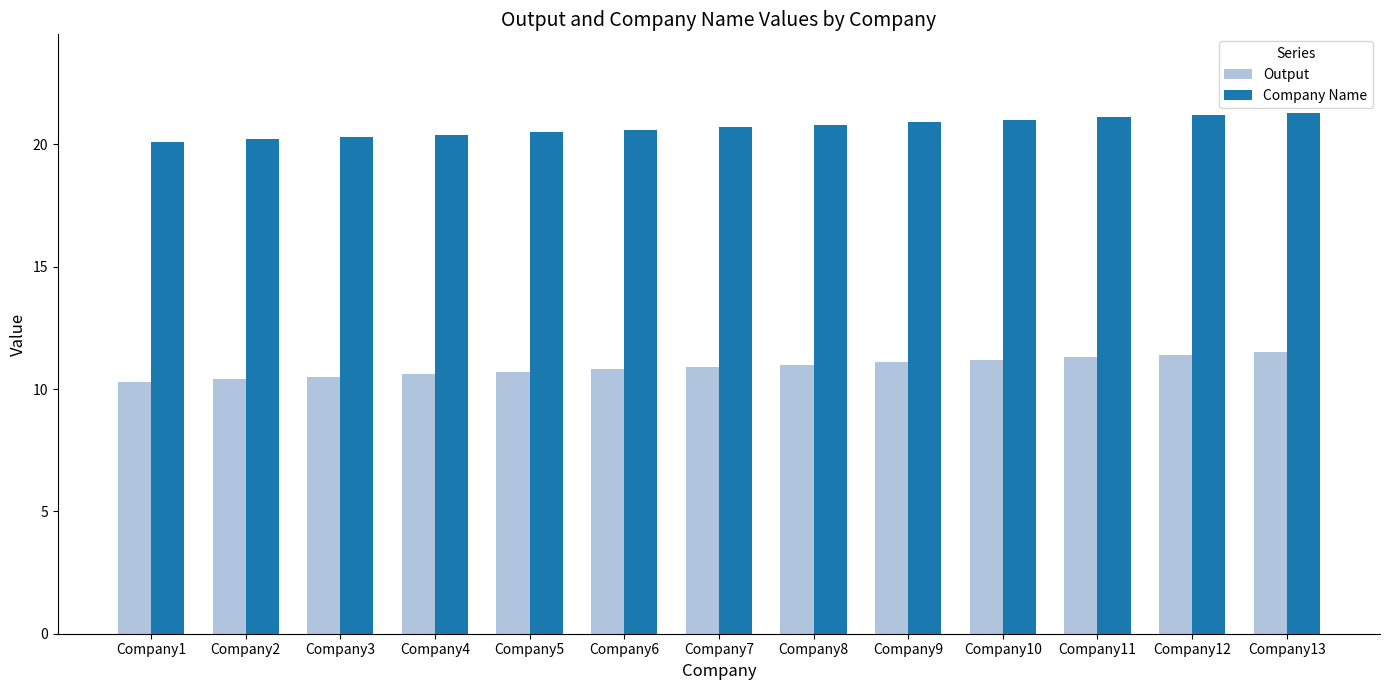

What is the greatest value displayed?

21.3